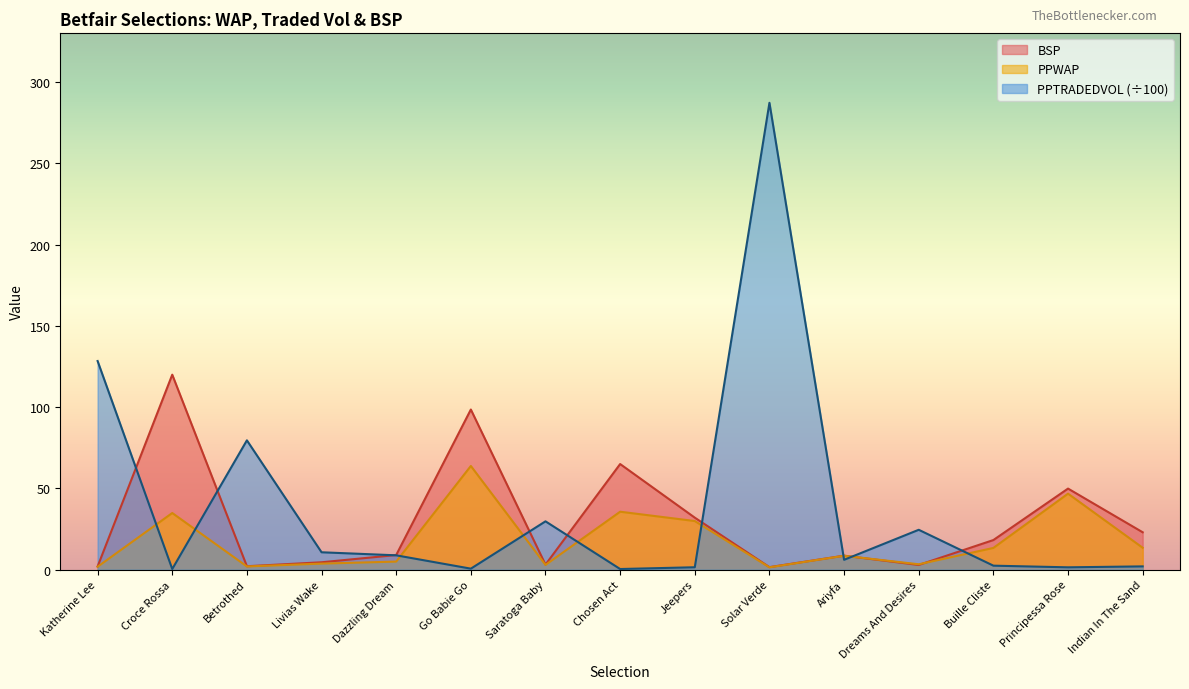

Which category has the lowest value across all series?

Croce Rossa